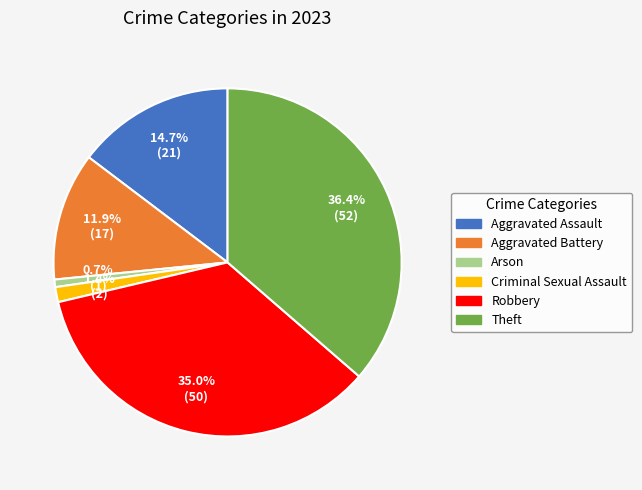

Is there a majority slice in this chart?

No